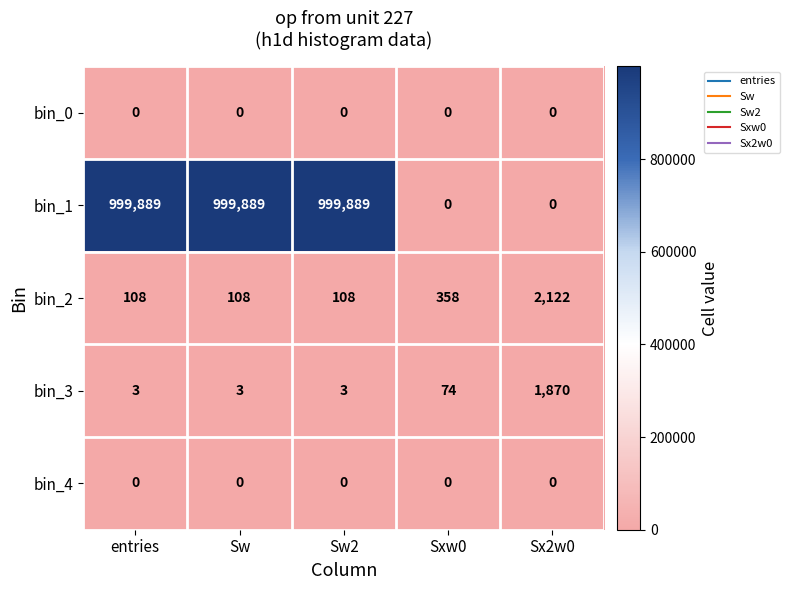

What is the lowest value of the bin_3 series?

3